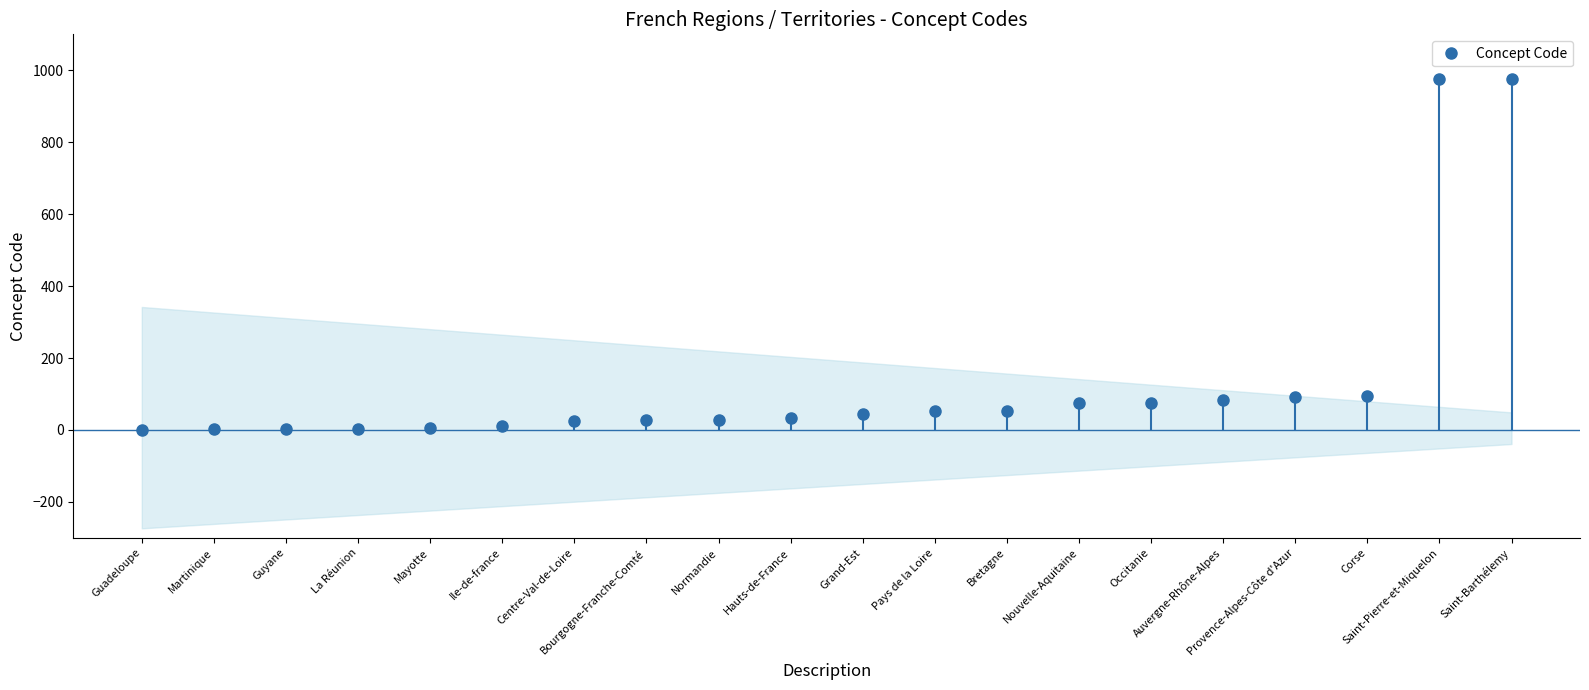

Reading left to right, what are all the values shown in this chart?

1	2	3	4	6	11	24	27	28	32	44	52	53	75	76	84	93	94	975	977